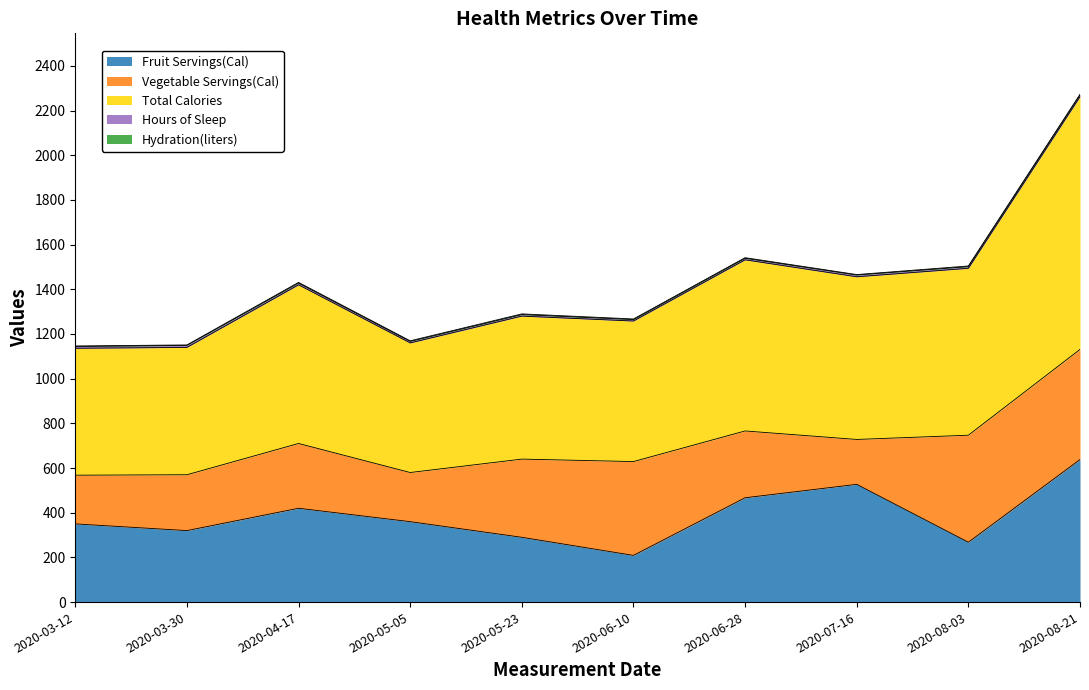

At 2020-04-17, list the series in order from smallest to largest.

Hydration(liters), Hours of Sleep, Vegetable Servings(Cal), Fruit Servings(Cal), Total Calories